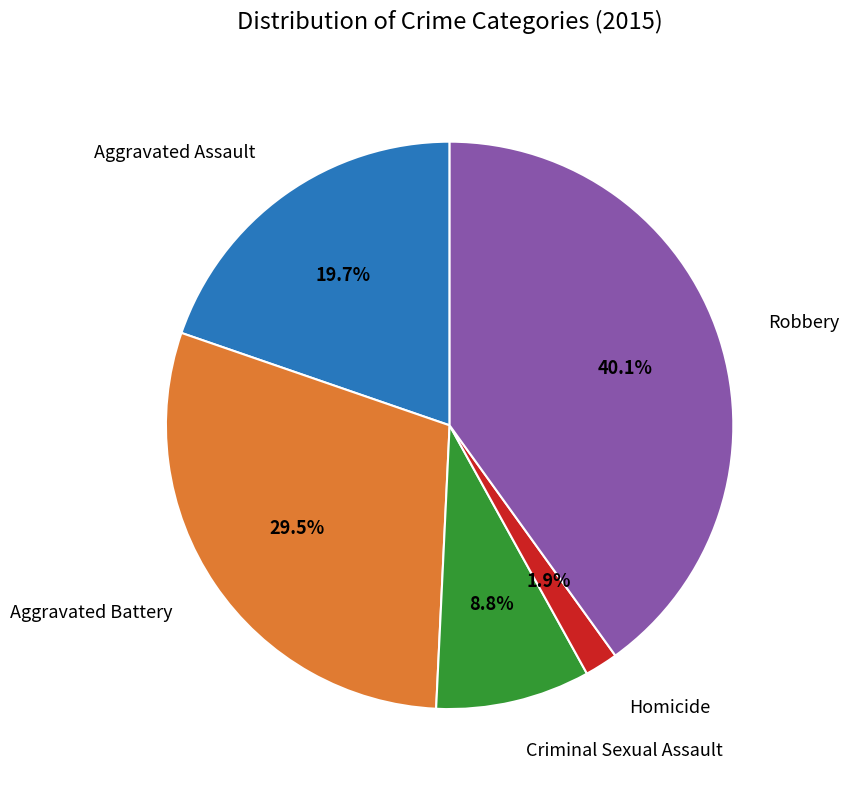

Is there a majority slice in this chart?

No